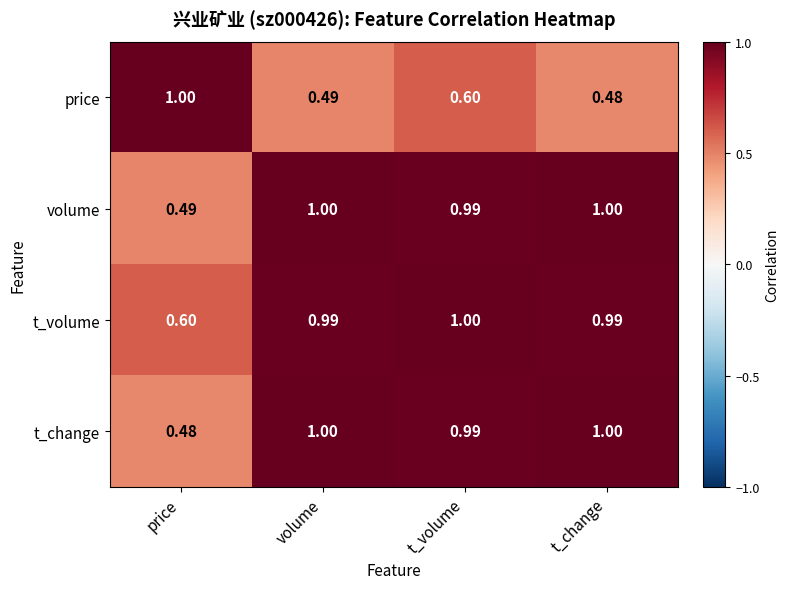

What is the total value across all series at t_change?

3.5